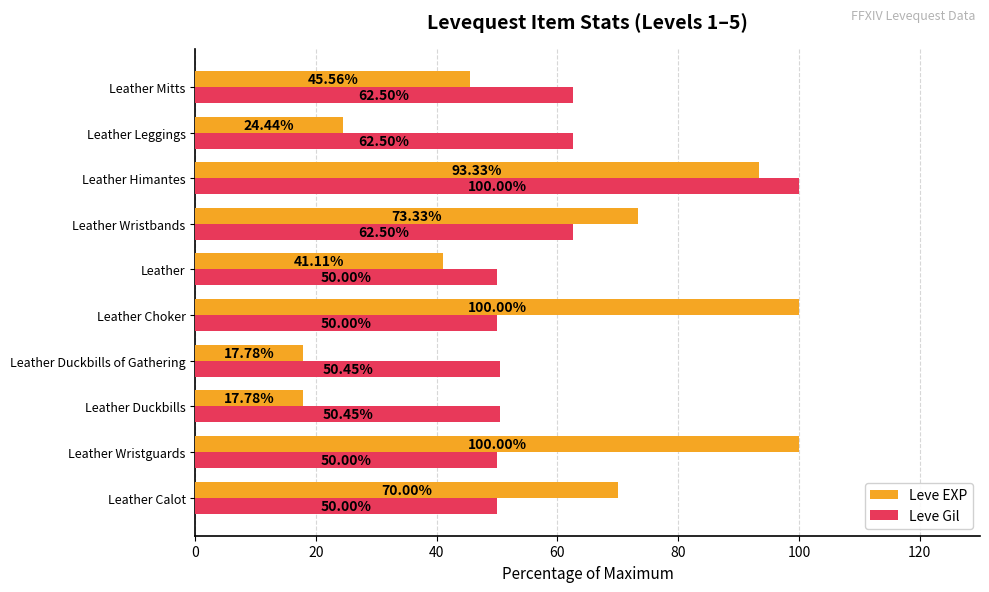

Where is Leve EXP nearest to the value 58?

Leather Calot